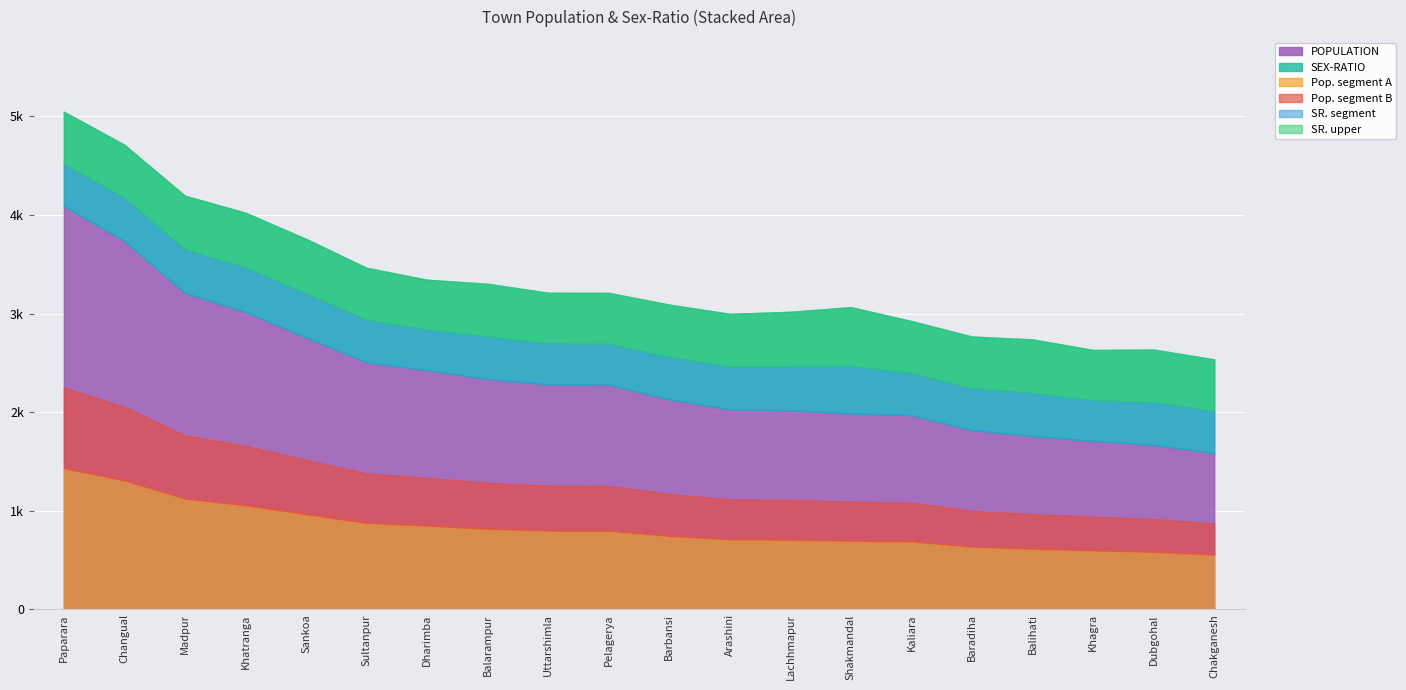

What is the maximum value for SEX-RATIO?

1077